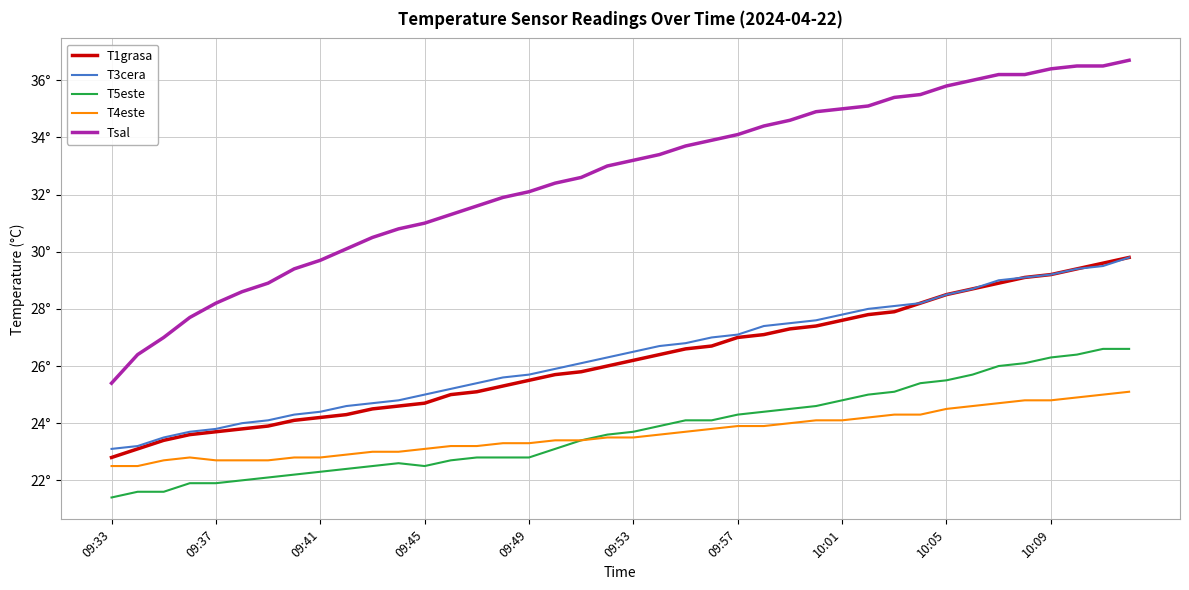

Which category has the lowest value in the T3cera series?

09:33